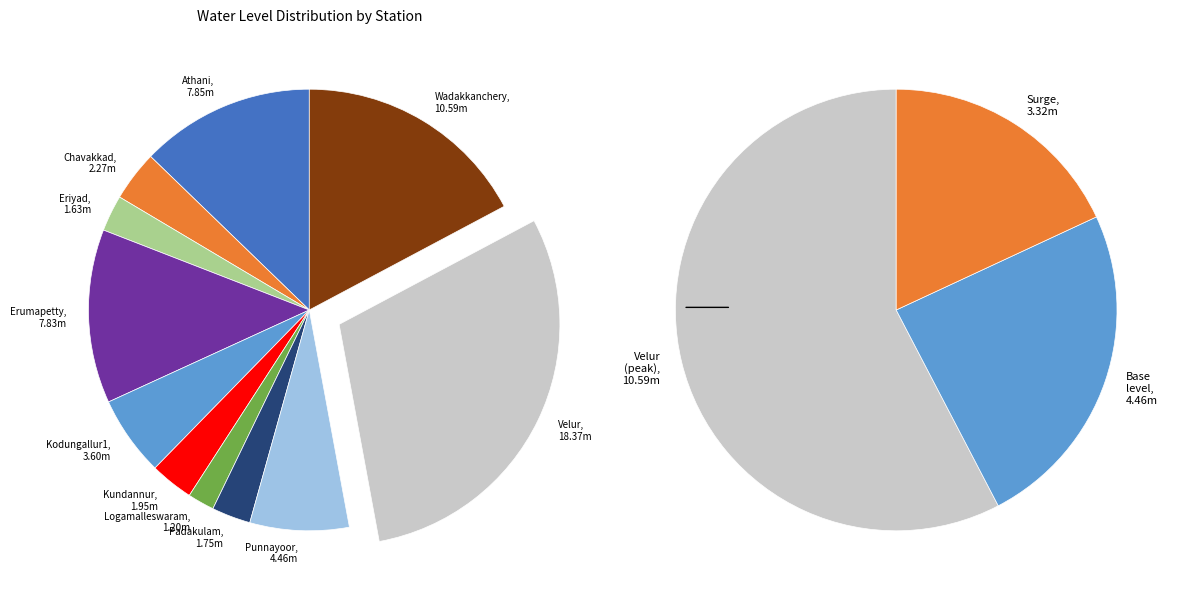

Rank the categories by value from lowest to highest.

Logamalleswaram, Eriyad, Padakulam, Kundannur, Chavakkad, Kodungallur1, Punnayoor, Erumapetty, Athani, Wadakkanchery, Velur